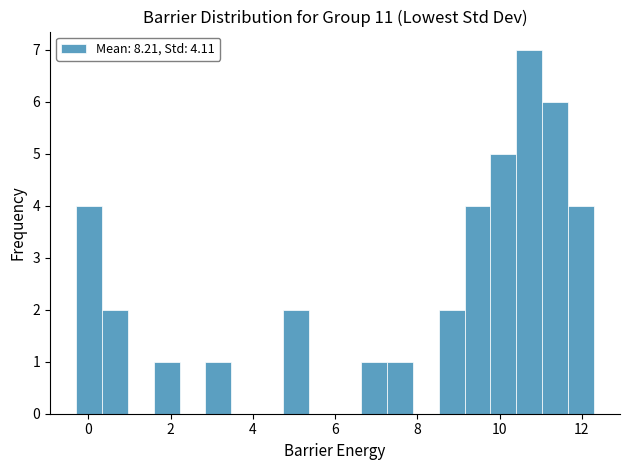

Read against the x-axis, roughly where is the centre of the tallest bar?

10.8